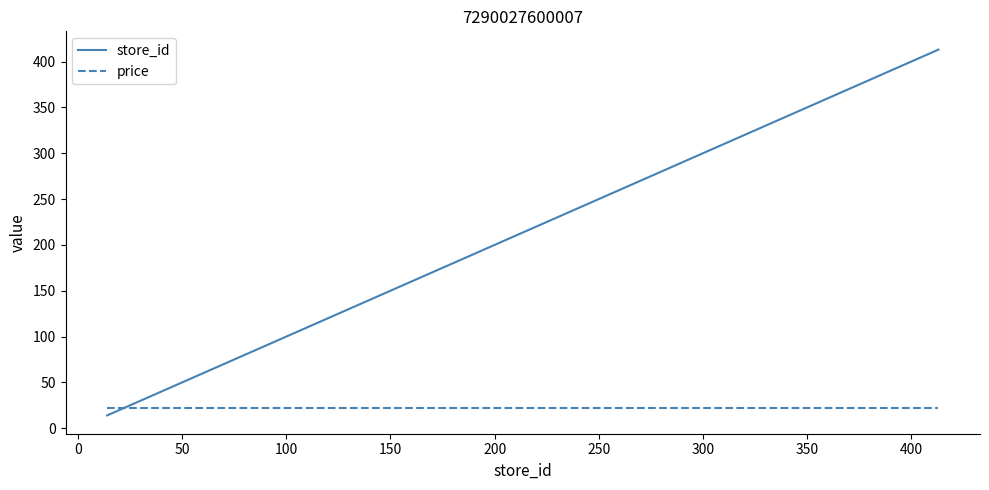

What is the greatest value displayed?

413.0